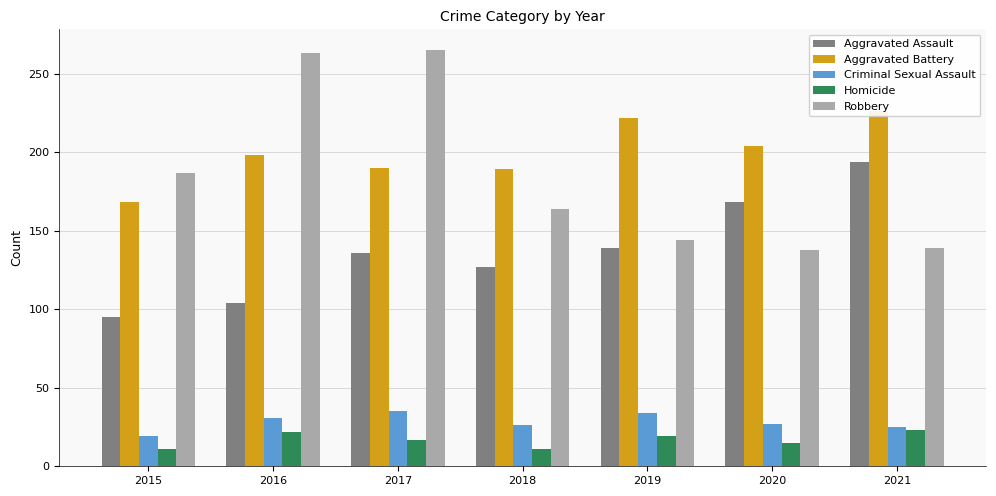

Reading right to left, list all the values displayed in this chart.

Aggravated Assault: 2021=194	2020=168	2019=139	2018=127	2017=136	2016=104	2015=95
Aggravated Battery: 2021=226	2020=204	2019=222	2018=189	2017=190	2016=198	2015=168
Criminal Sexual Assault: 2021=25	2020=27	2019=34	2018=26	2017=35	2016=31	2015=19
Homicide: 2021=23	2020=15	2019=19	2018=11	2017=17	2016=22	2015=11
Robbery: 2021=139	2020=138	2019=144	2018=164	2017=265	2016=263	2015=187